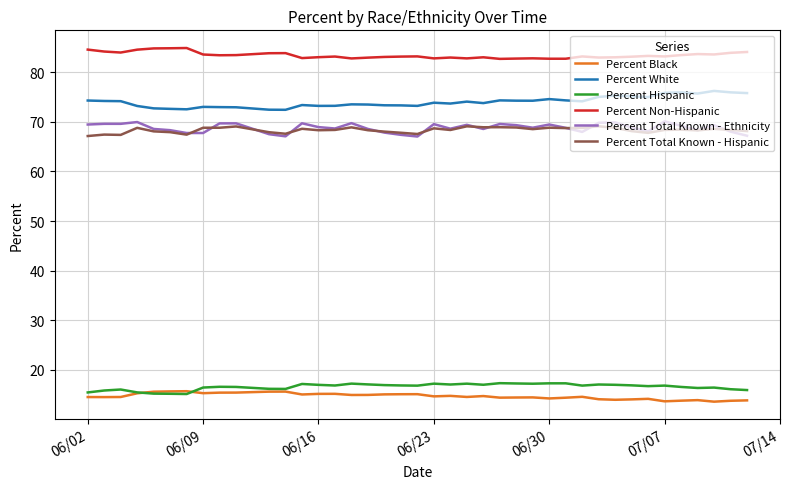

True or false: Percent Total Known - Hispanic and Percent Black intersect in this chart.

False